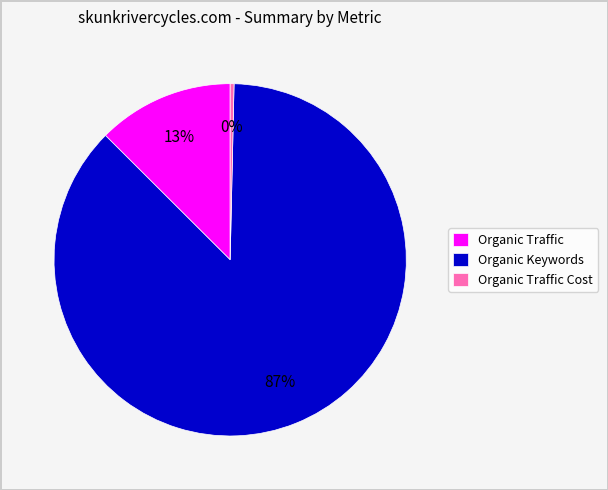

Is the sum of Organic Keywords and Organic Traffic Cost greater than half?

Yes